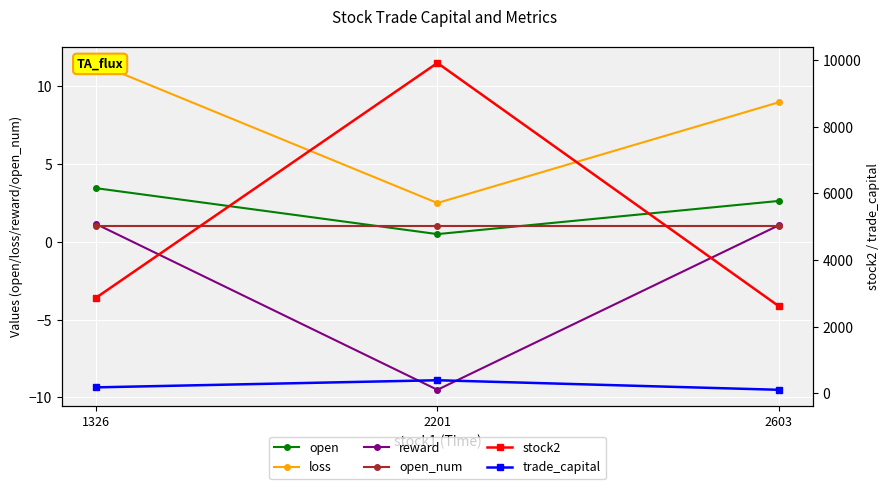

What is the sum of the stock2 values at 2201 and 2603?

12525.0